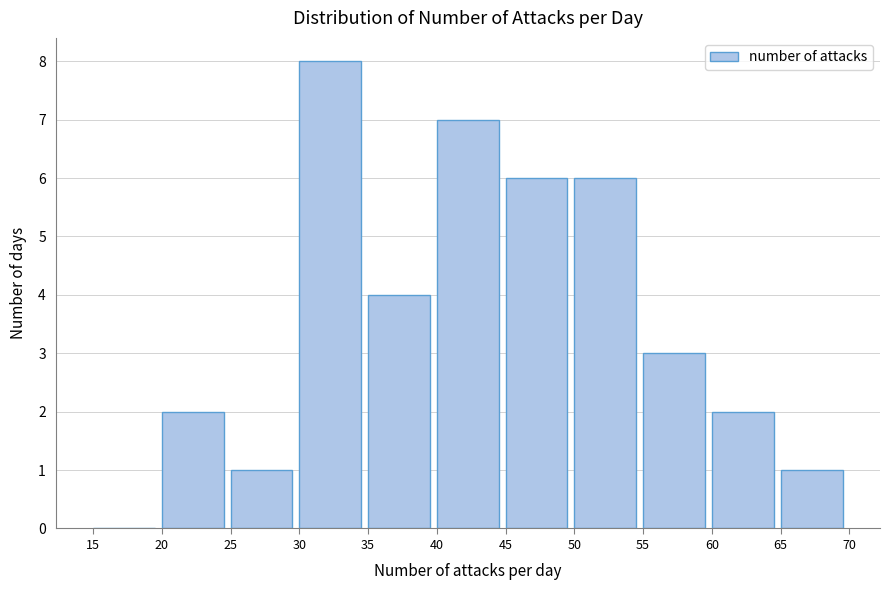

Which range on the x-axis has the tallest bar?

30 to 35